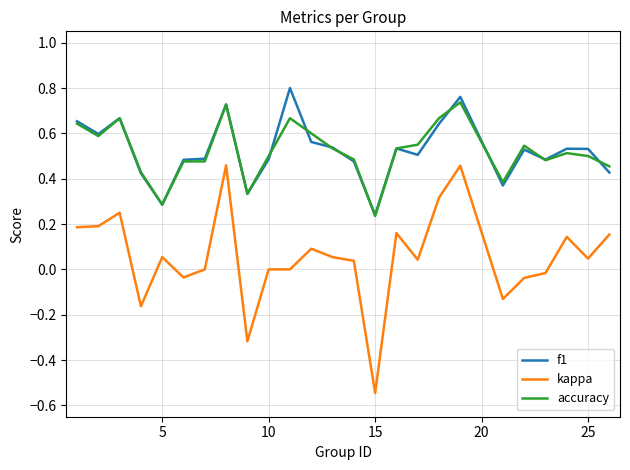

True or false: kappa and accuracy cross at least once.

False